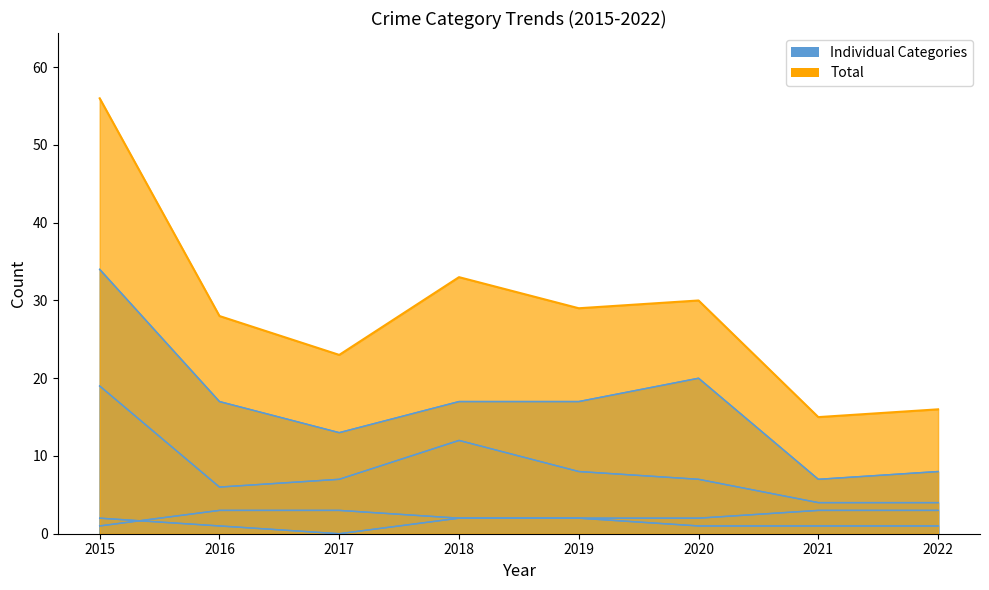

How many distinct data groups are displayed?

5